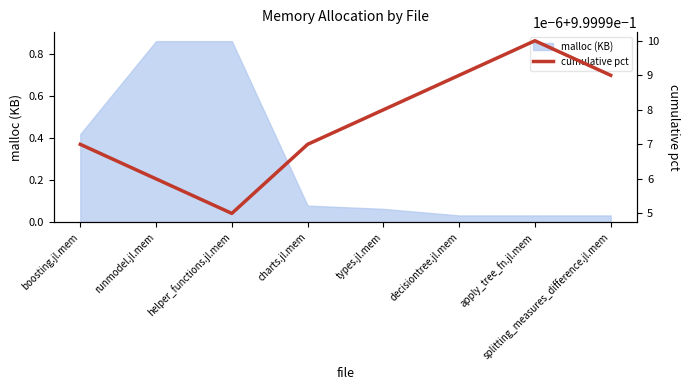

How many lines are shown in the chart?

1